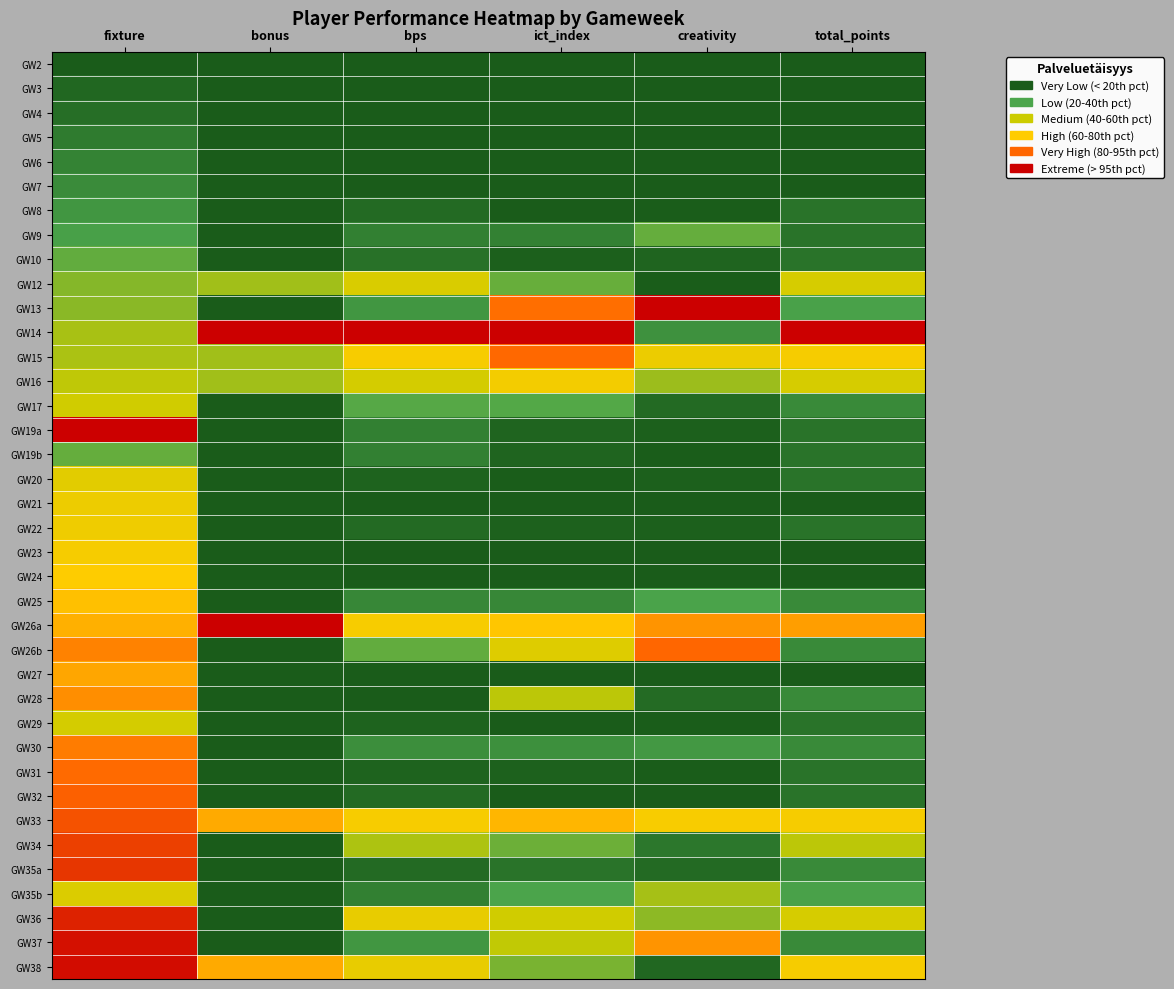

Which label corresponds to the smallest value in the chart?

fixture